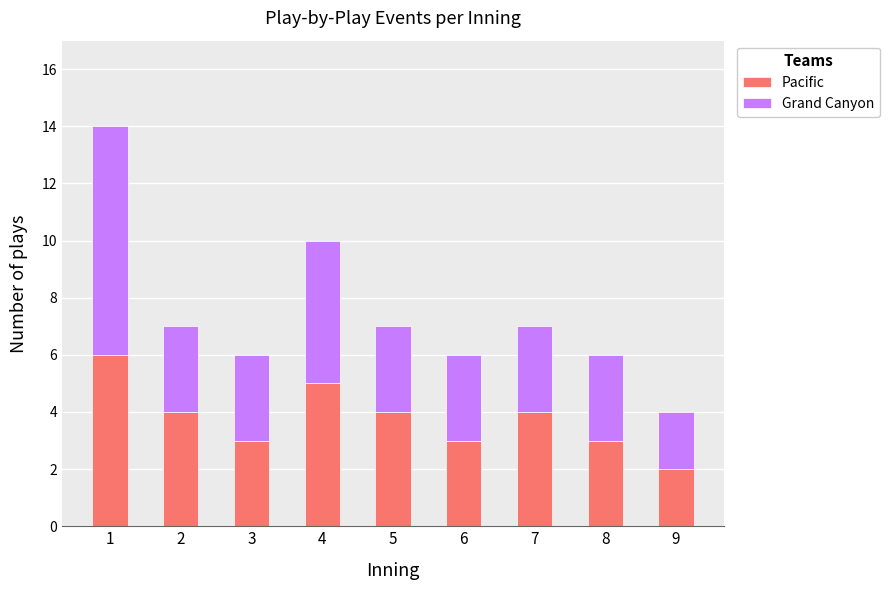

What is the difference between the maximum and minimum values in the Pacific series?

4